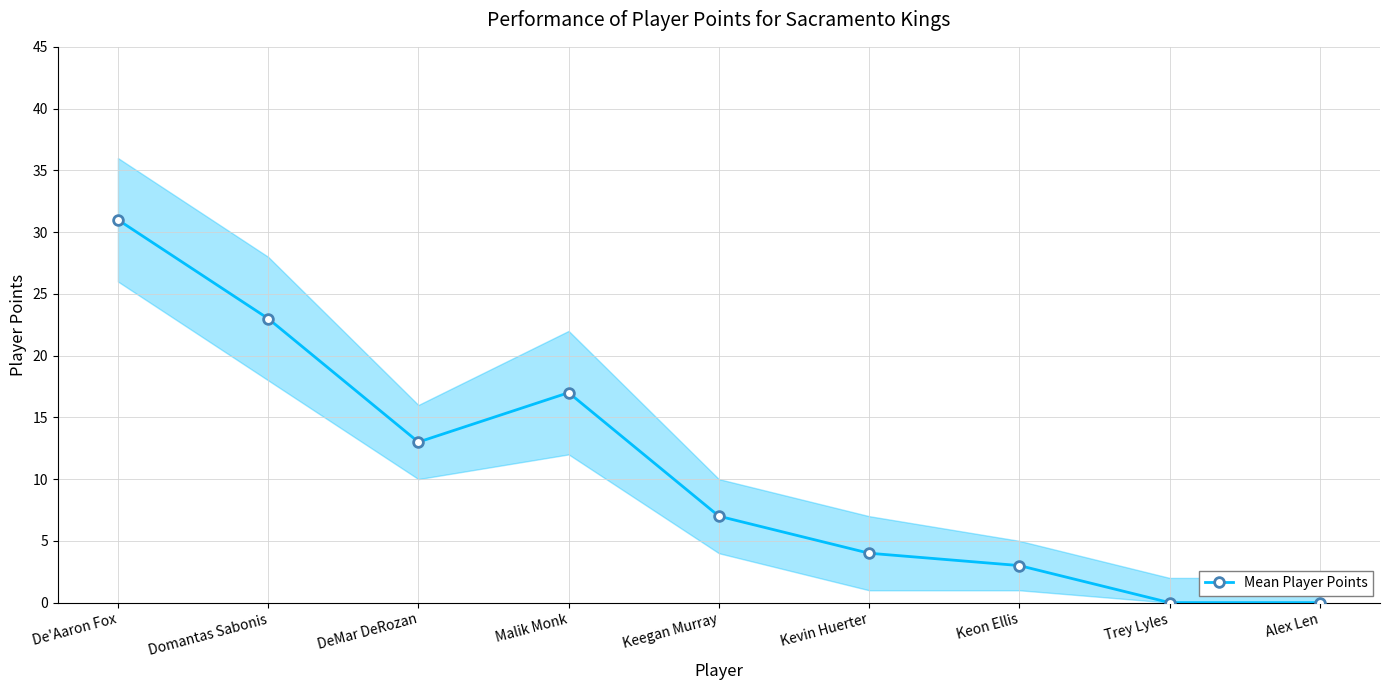

Is it true that the value at Keon Ellis is 4?

False